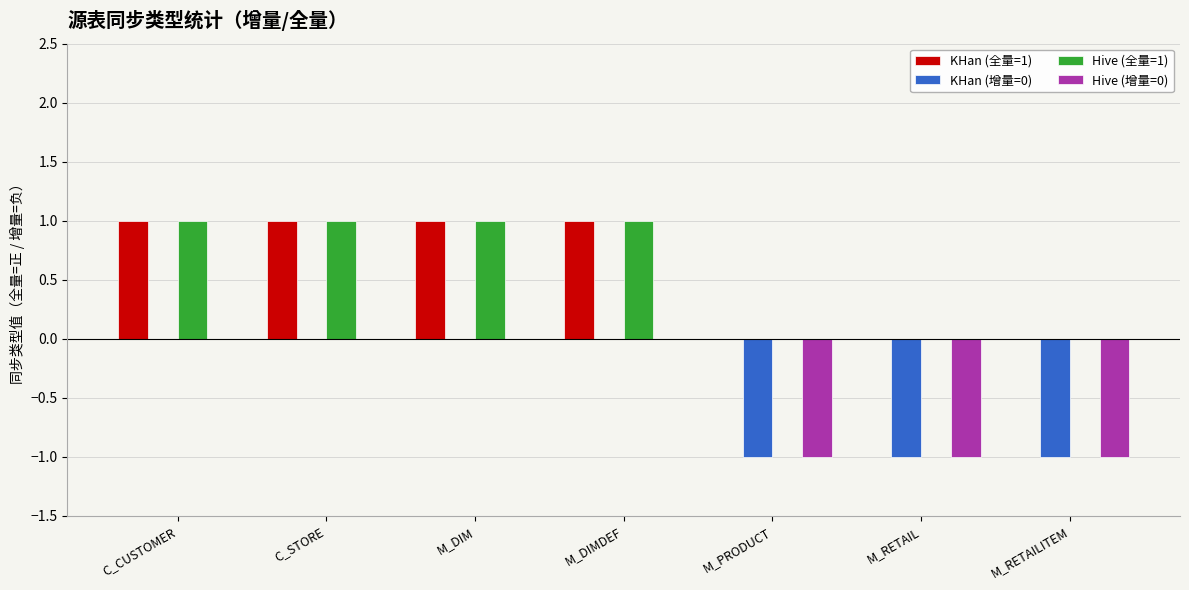

Is it true that KHan (增量=0) equals 0 at C_STORE?

True